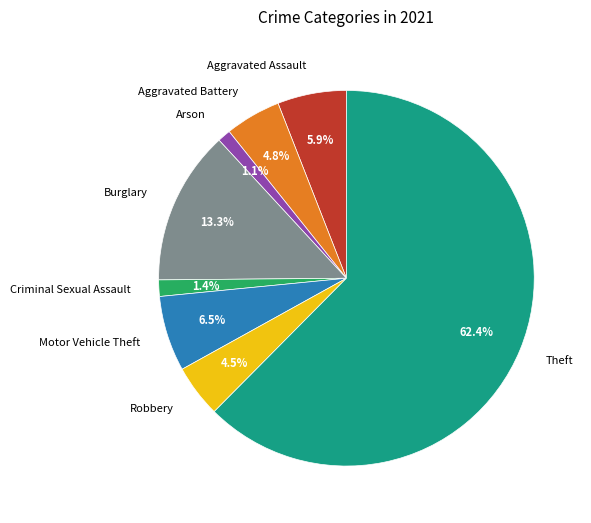

Which has a higher value, Motor Vehicle Theft or Aggravated Assault?

Motor Vehicle Theft